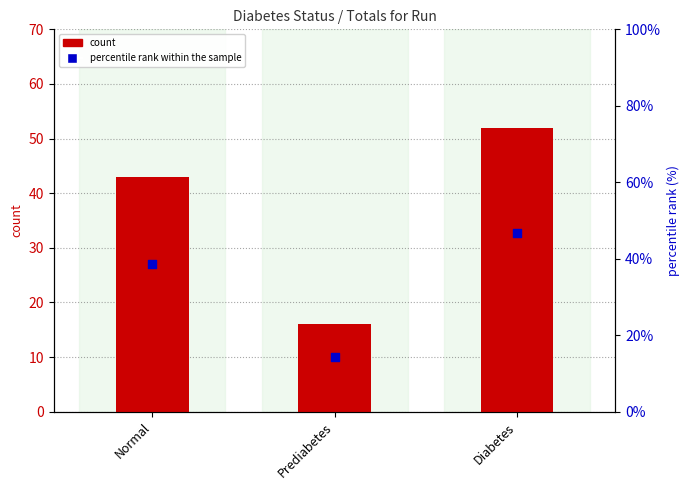

At how many categories does at least one series exceed 47?

1